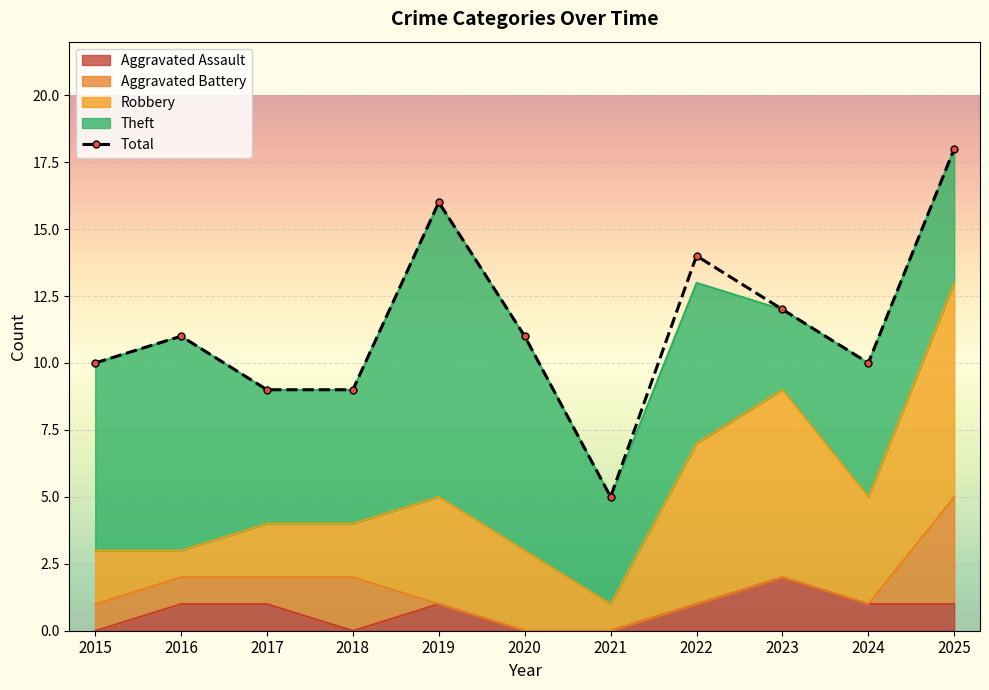

What is the value of the 4th point from the left?

9